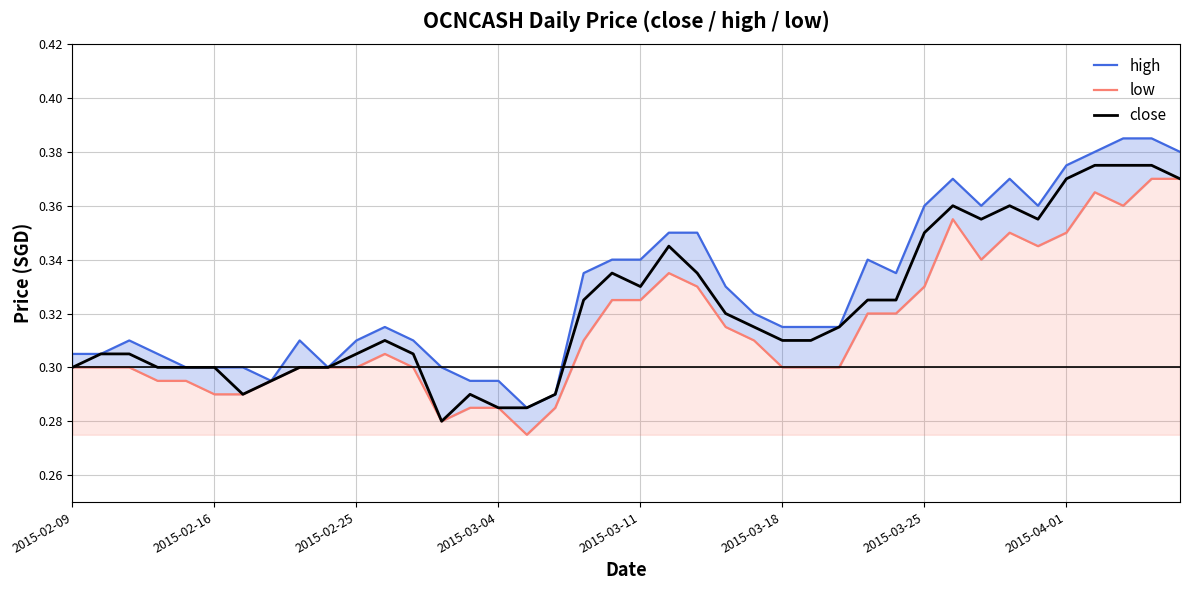

The value of close at 2015-02-25 is 0.5. True or false?

False